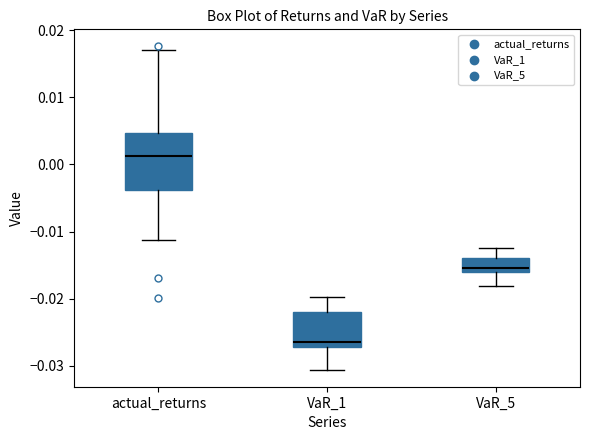

Reading left to right, read every box against the y-axis: the position of its median line, the range the box covers, and the ends of its whiskers. The values are not printed on the chart, so give them approximately, as read against the axis.

actual_returns: median 0.001, box -0.004 to 0.005, whiskers -0.011 to 0.017
VaR_1: median -0.027 (just above the box's lower edge), box -0.027 to -0.022, whiskers -0.031 to -0.020
VaR_5: median -0.015, box -0.016 to -0.014, whiskers -0.018 to -0.012